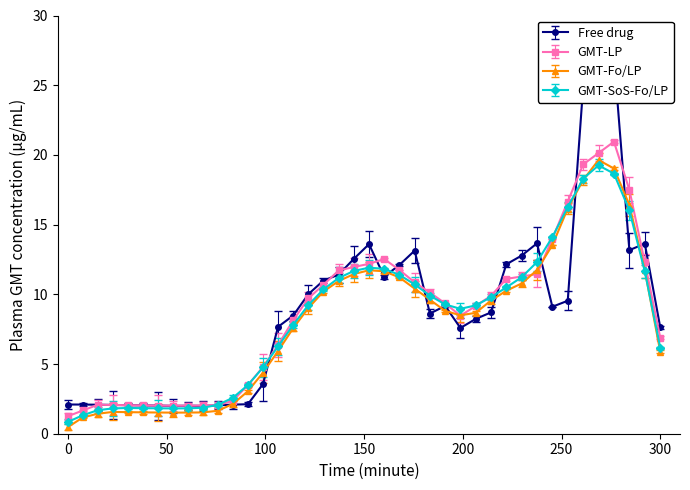

What is the maximum value for GMT-LP?

20.9